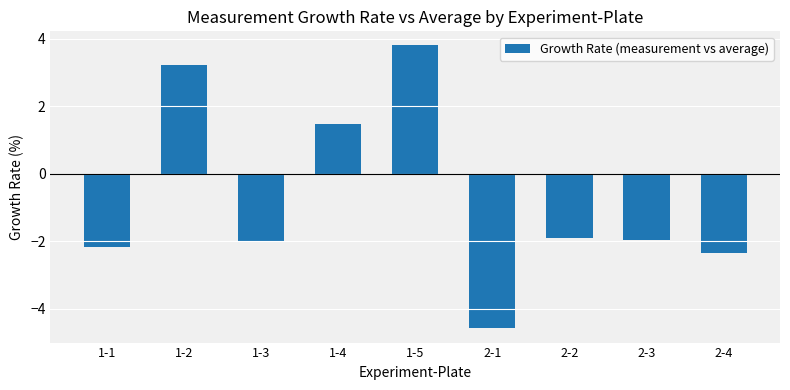

What is the smallest value displayed?

-4.6